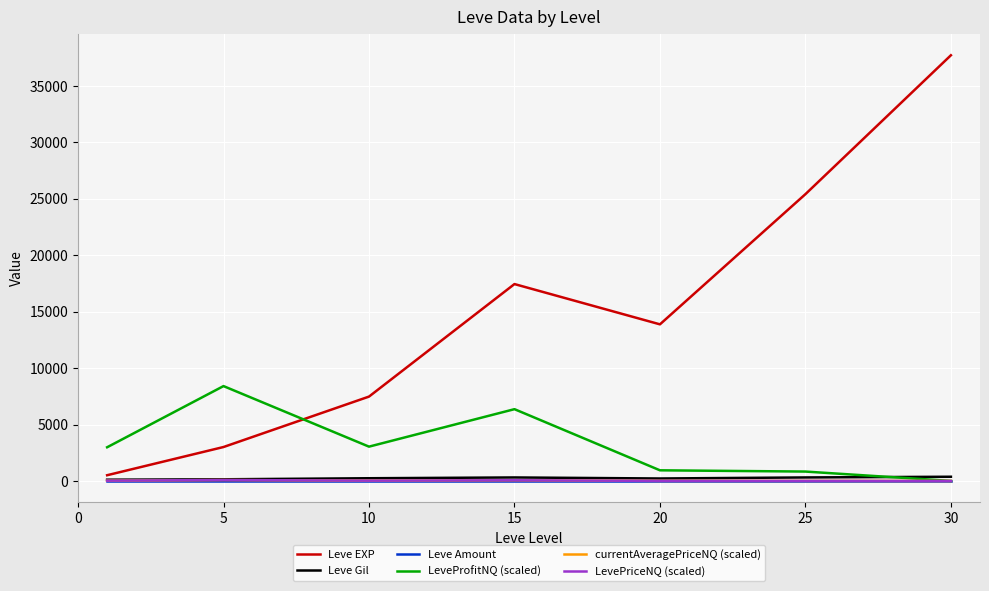

Does the chart have visible grid lines?

Yes